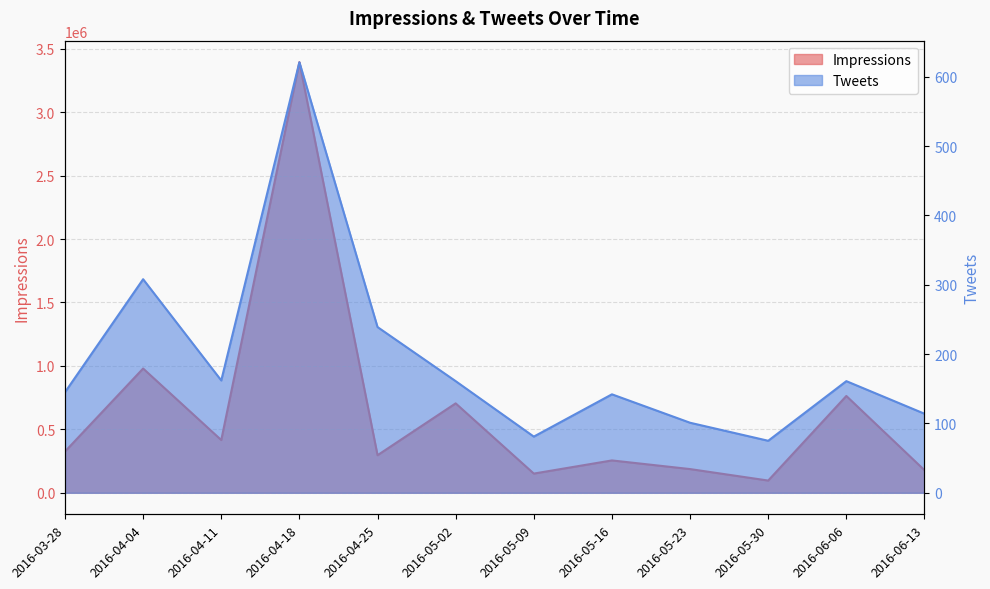

Reading left to right, list all the values displayed in this chart.

Impressions: 324997	979330	415485	3393766	295969	704701	151267	254914	186762	96318	762946	177899
Tweets: 145	308	162	621	239	161	81	142	101	75	161	114